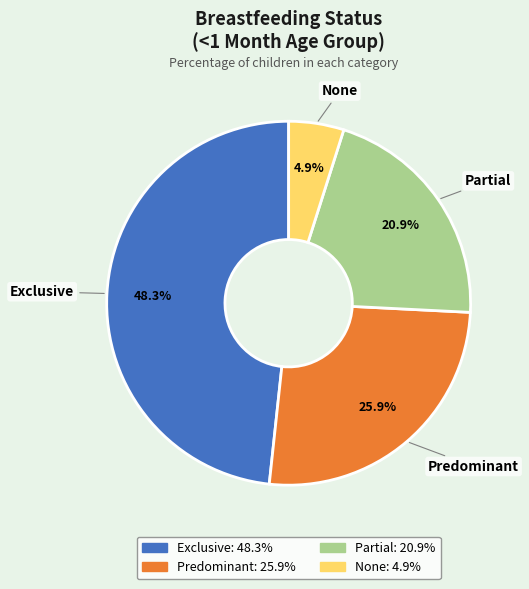

Is there a majority slice in this chart?

No